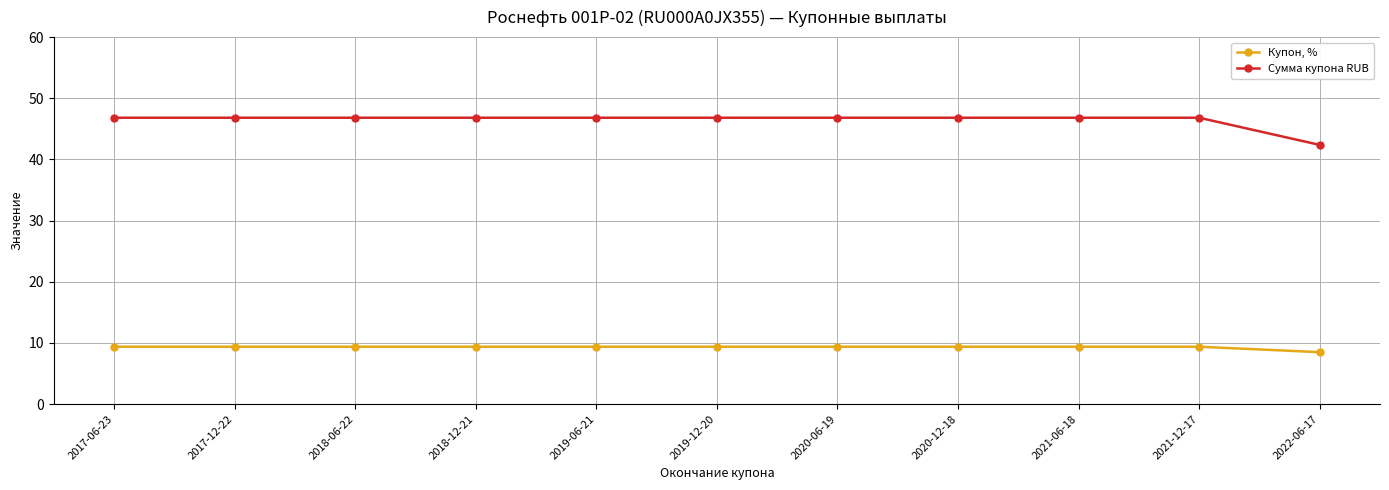

What is the label of the 6th point from the right?

2019-12-20